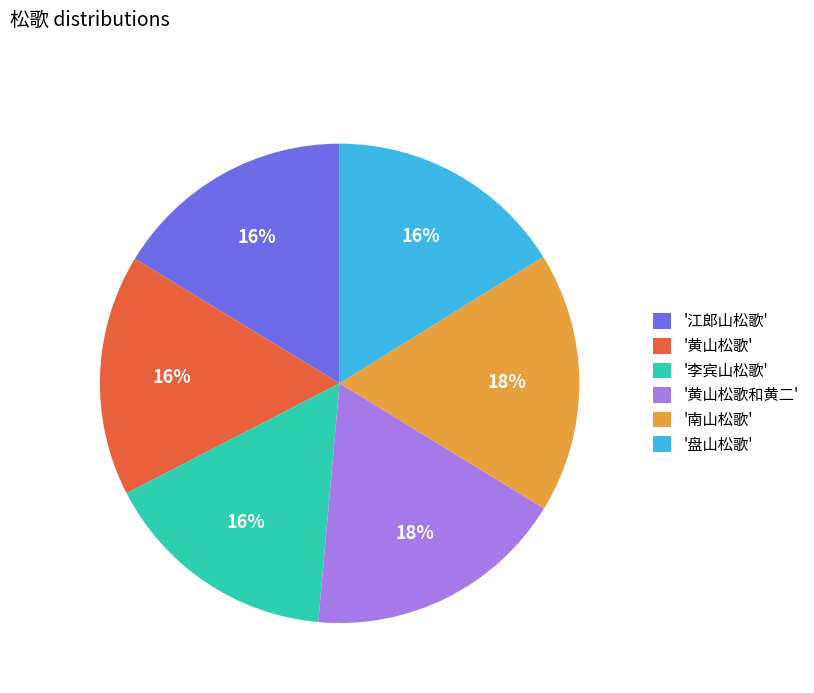

Is it true that '黄山松歌' is 27% of the pie?

False